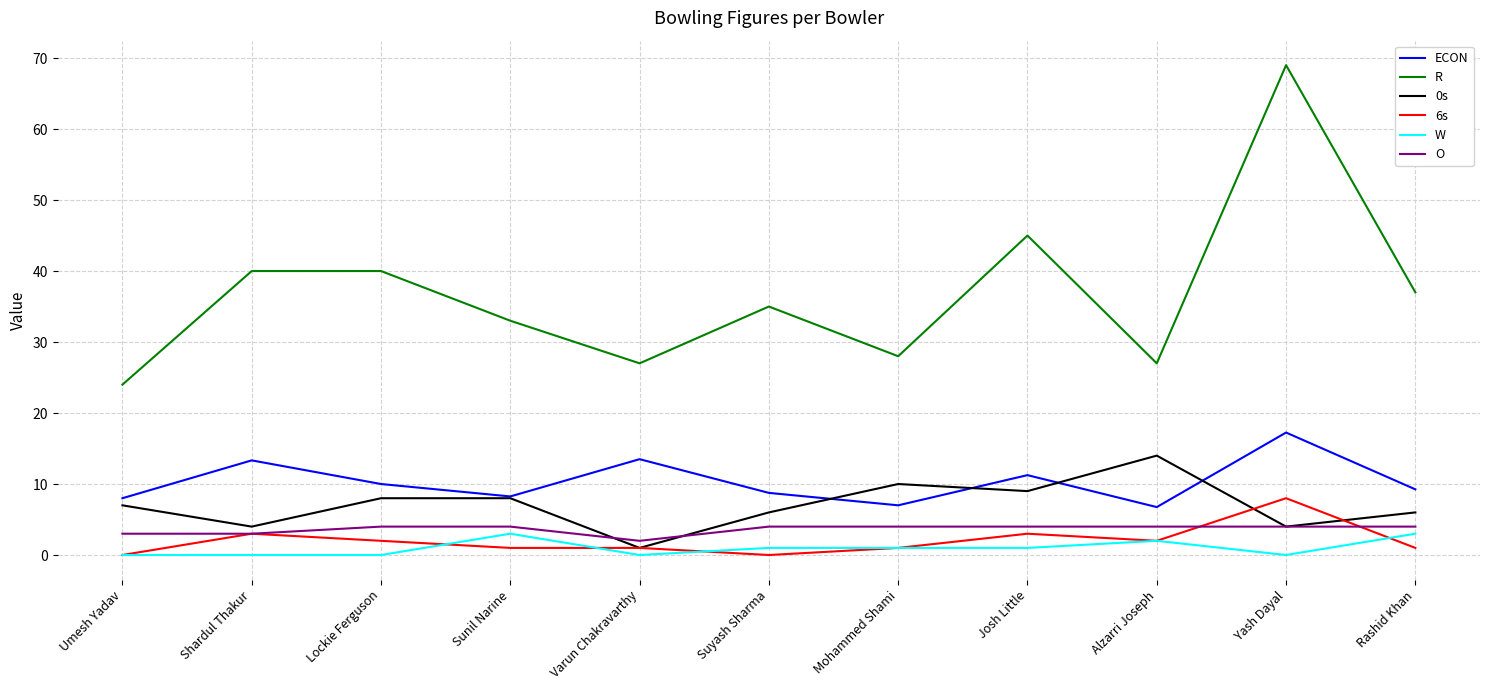

Is it true that 0s equals 8.0 at Lockie Ferguson?

True